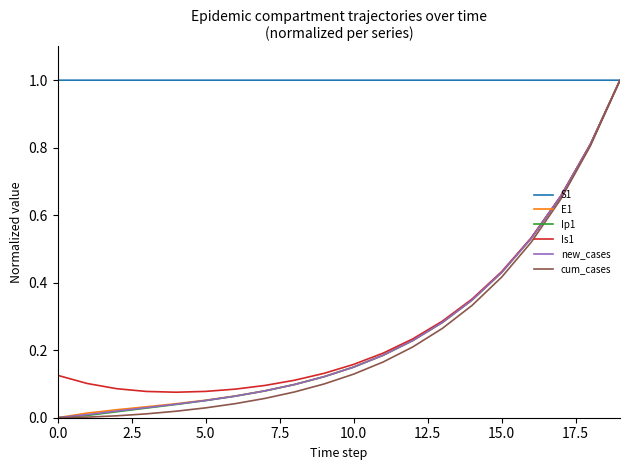

What is the greatest value displayed?

1.0